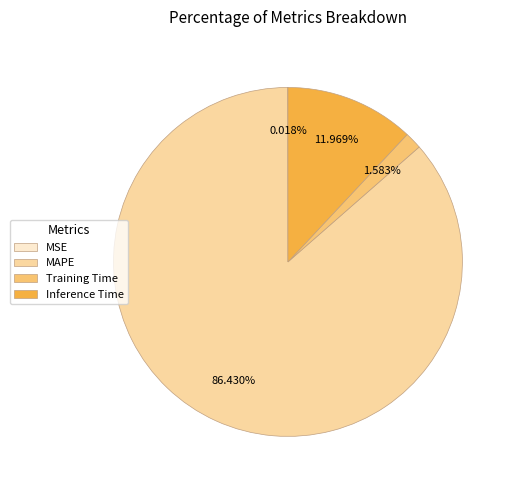

What is the largest slice in the pie chart?

MAPE